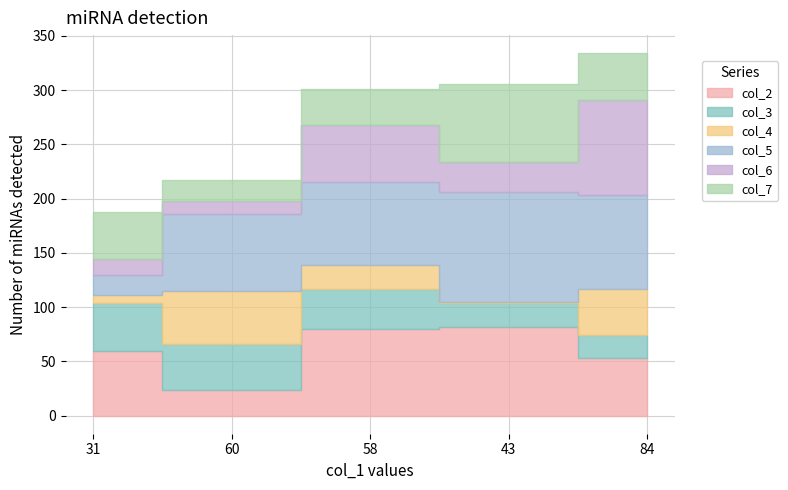

What position from the right is 60?

4